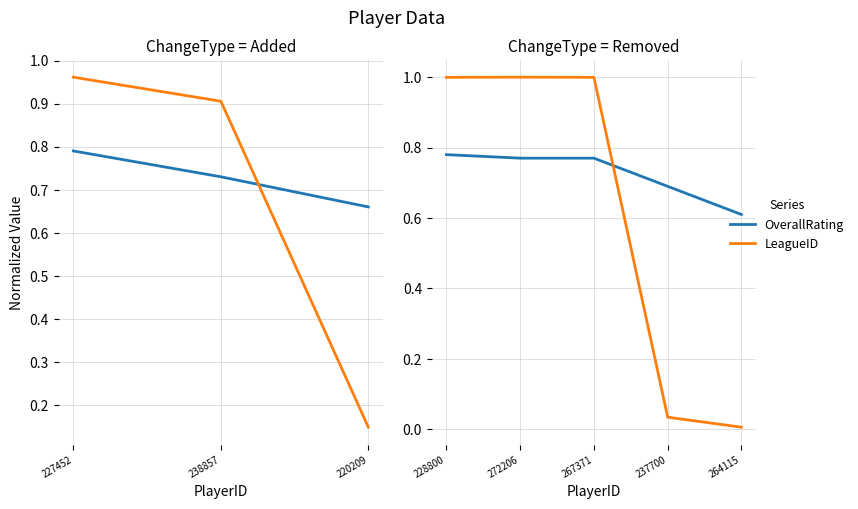

At how many categories does at least one series exceed 0?

5